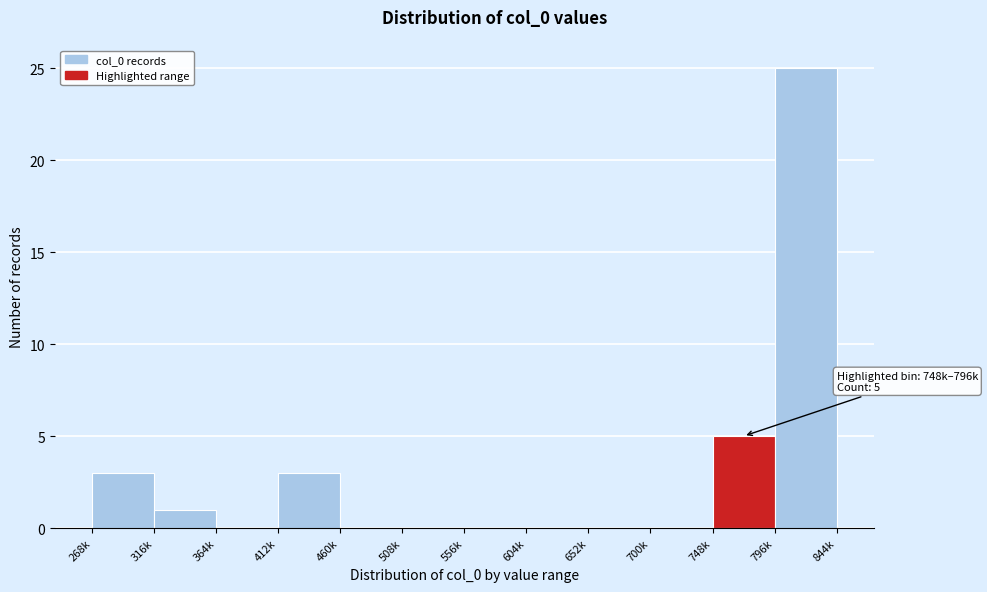

Reading left to right, list all the values displayed in this chart.

268k=3	316k=1	364k=0	412k=3	460k=0	508k=0	556k=0	604k=0	652k=0	700k=0	748k=5	796k=25